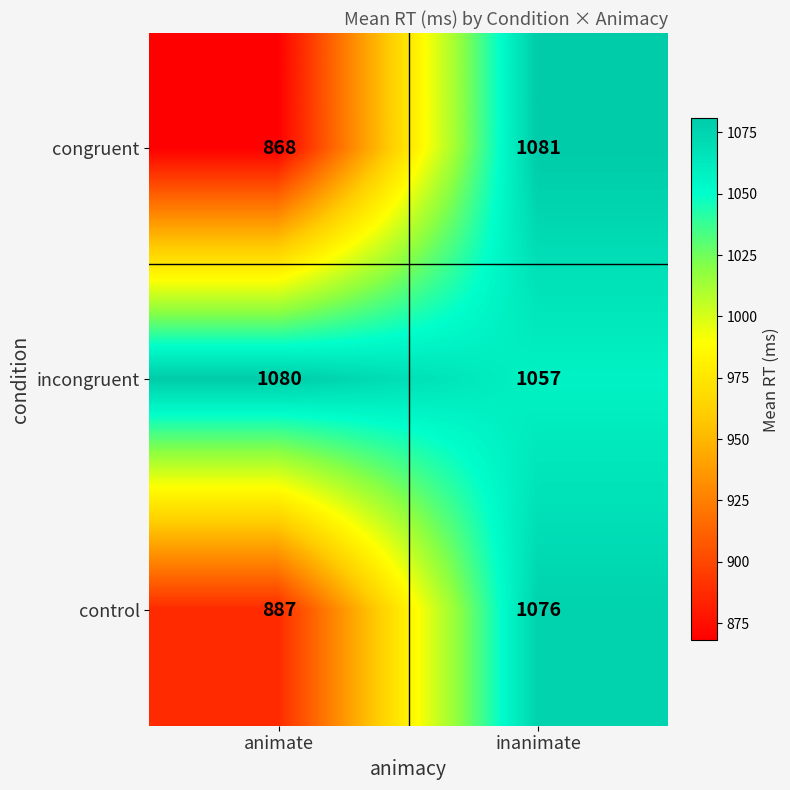

True or false: congruent has a value of 311 at inanimate.

False